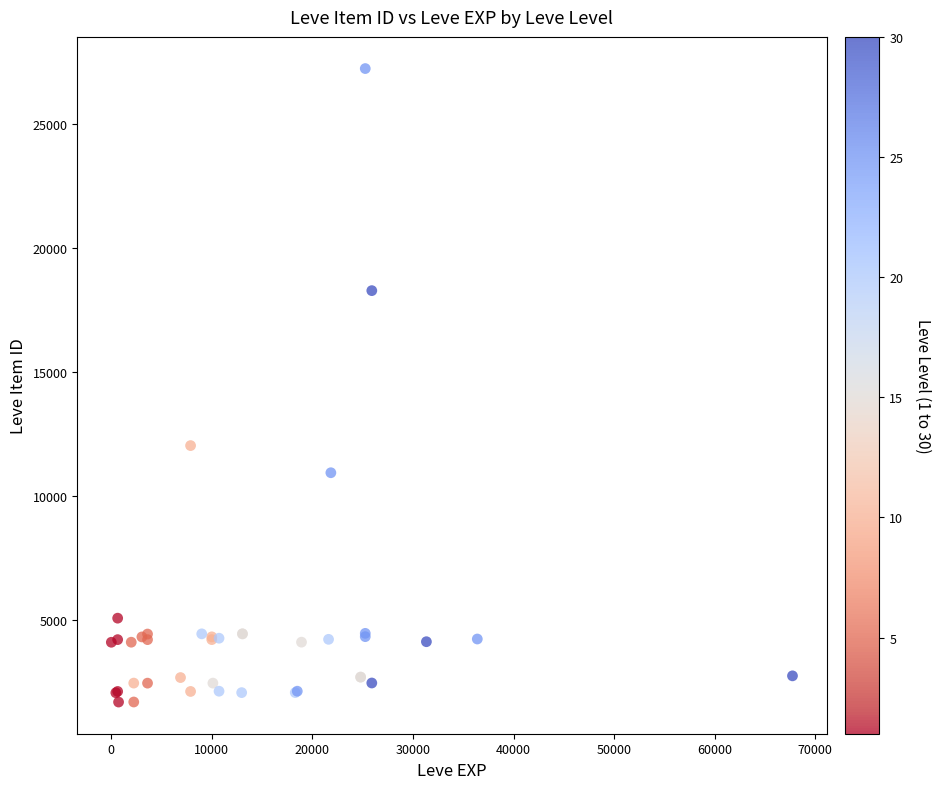

What Y value in the scatter plot is closest to 14448?

12018